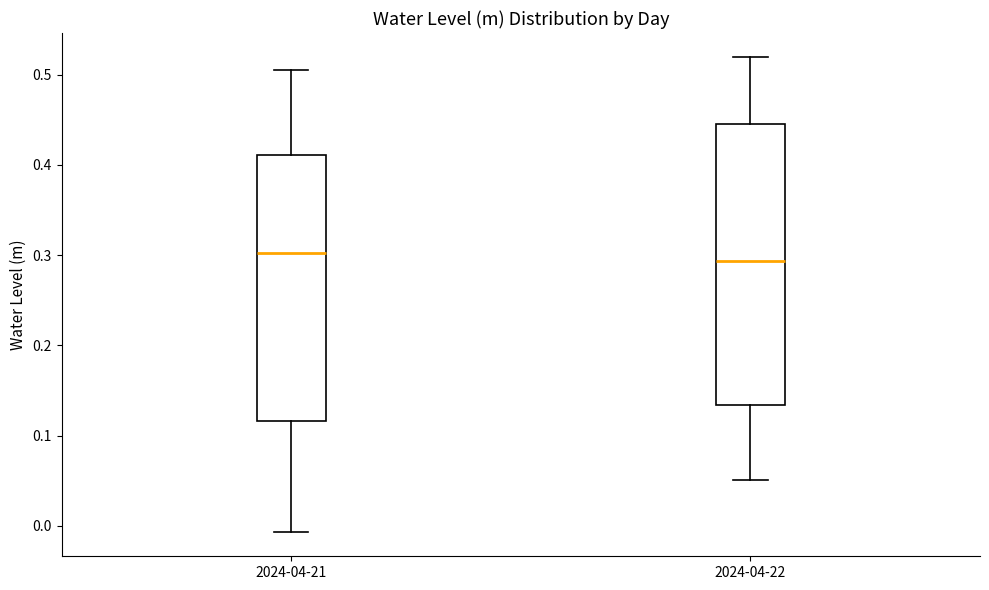

Which box is the tallest, from its lower edge to its upper edge?

2024-04-22